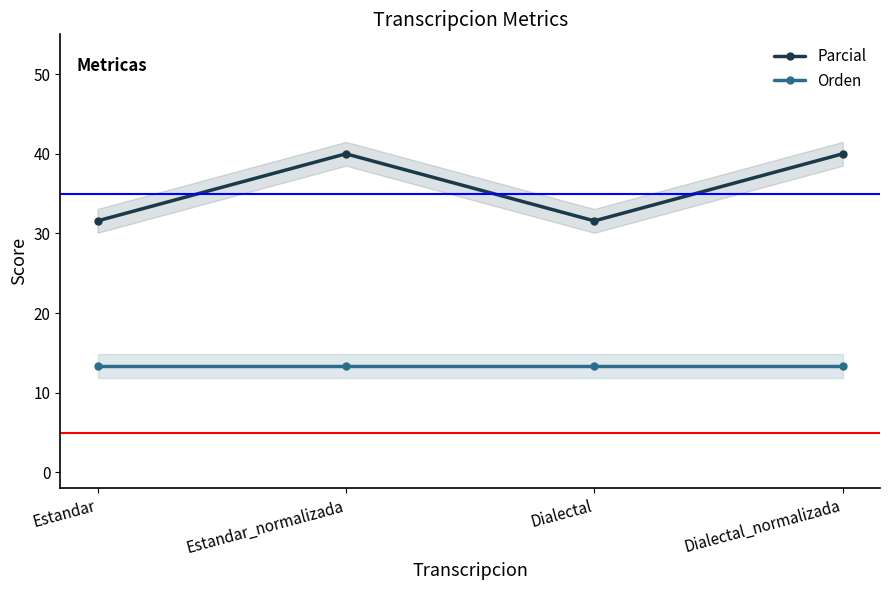

Rank the categories by Orden value from lowest to highest.

Estandar, Estandar_normalizada, Dialectal, Dialectal_normalizada